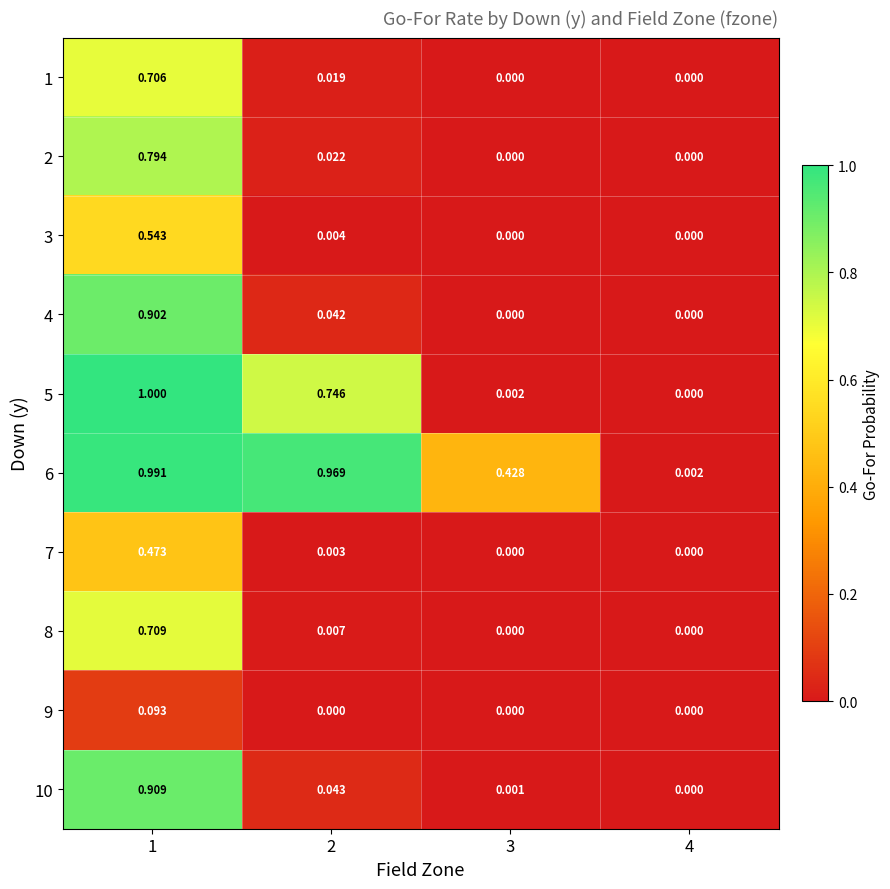

How many distinct data groups are displayed?

10